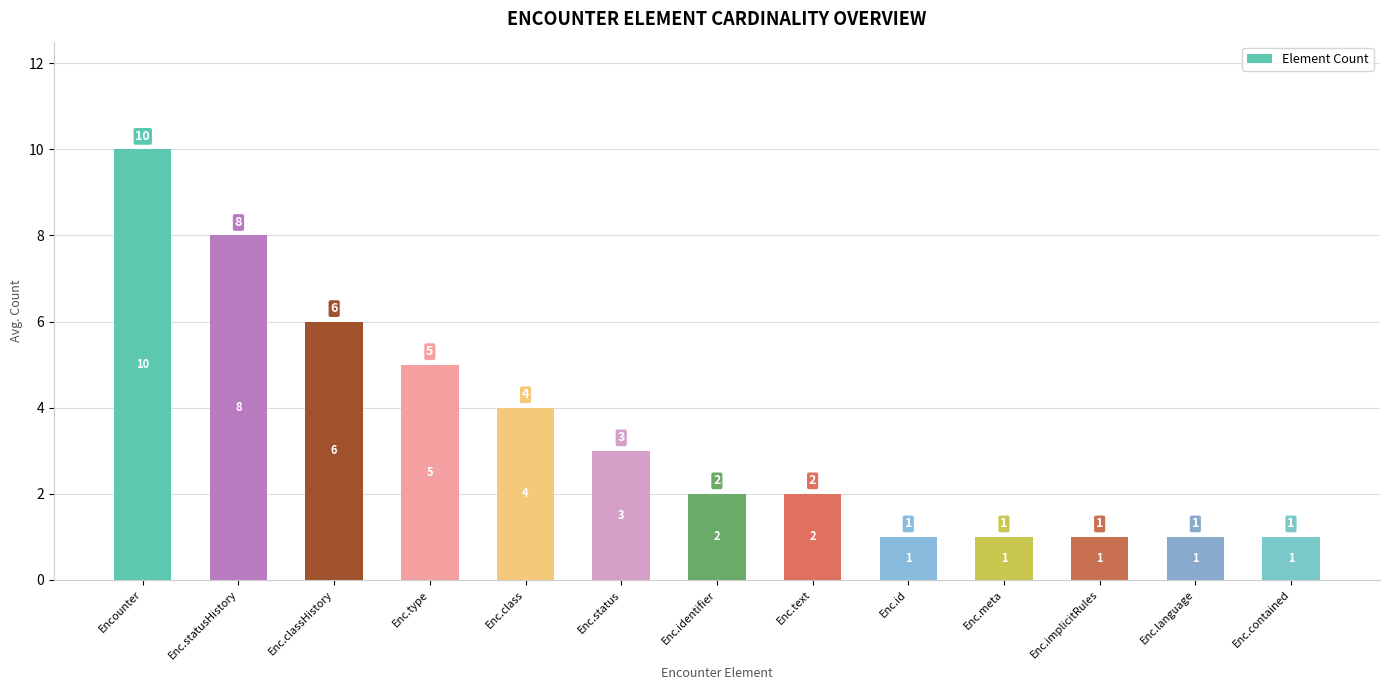

What is the change in value from Enc.type to Enc.contained?

-4